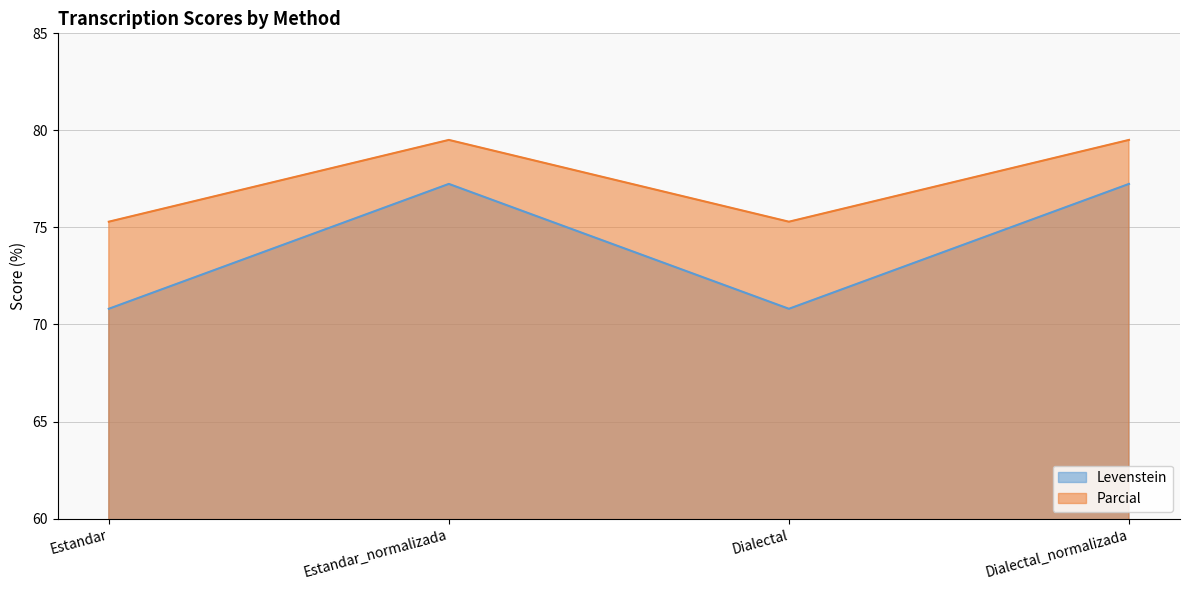

True or false: Parcial and Levenstein intersect in this chart.

False